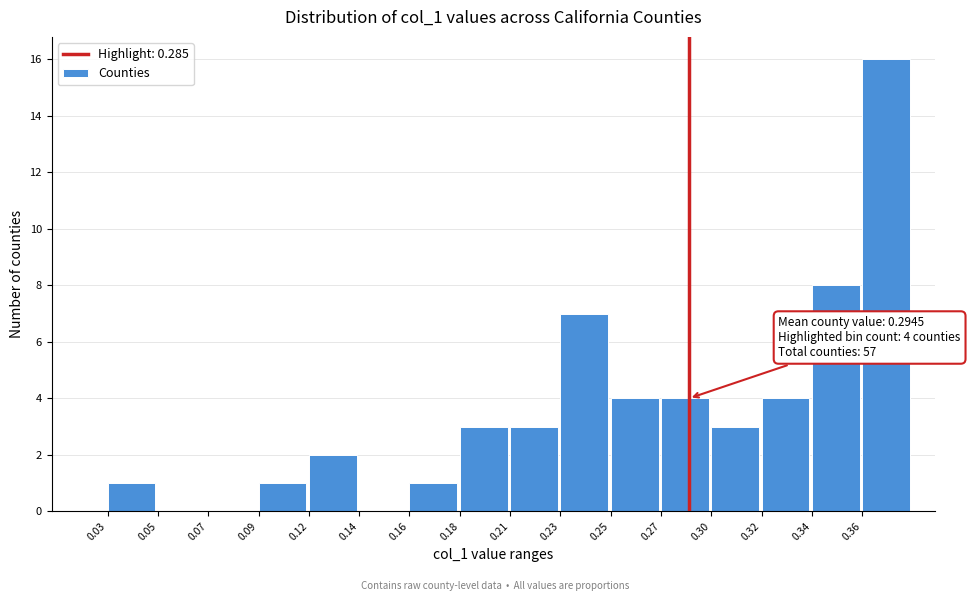

Reading left to right, extract all data points from this chart.

0.03=1	0.05=0	0.07=0	0.09=1	0.12=2	0.14=0	0.16=1	0.18=3	0.21=3	0.23=7	0.25=4	0.27=4	0.30=3	0.32=4	0.34=8	0.36=16